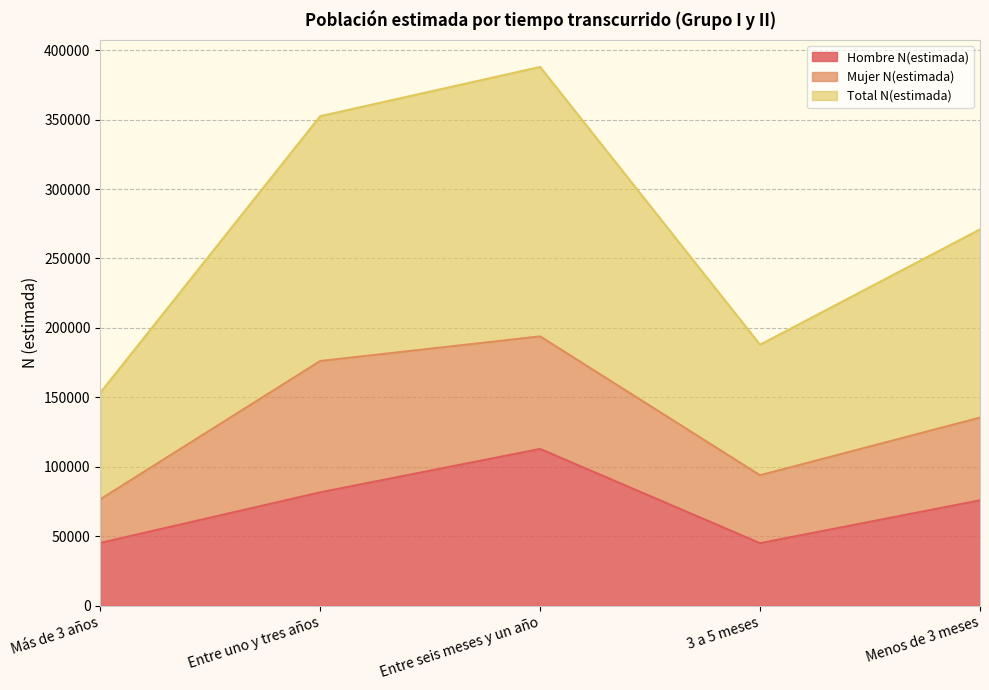

Is it true that Hombre N(estimada) equals 81669 at Entre uno y tres años?

True